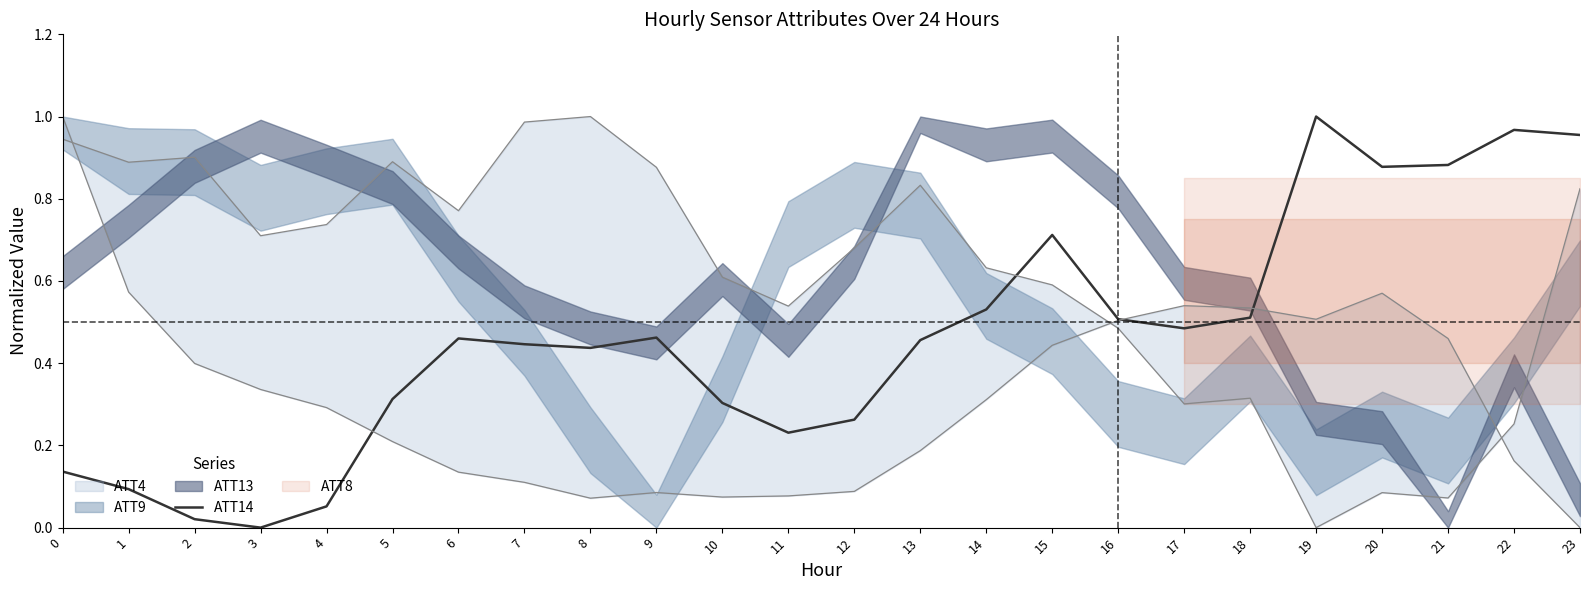

Which has a higher value, 11 or 4?

11